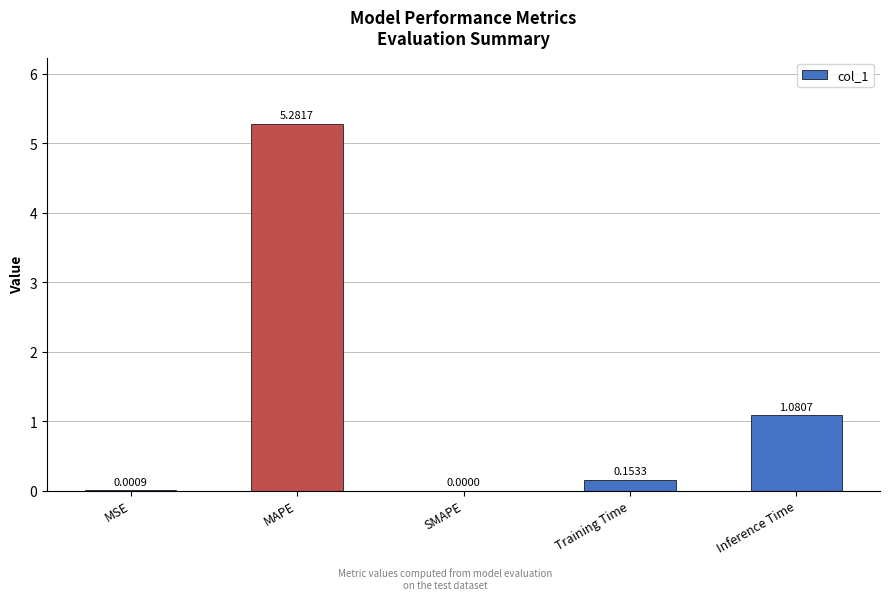

Are the bars horizontal?

No